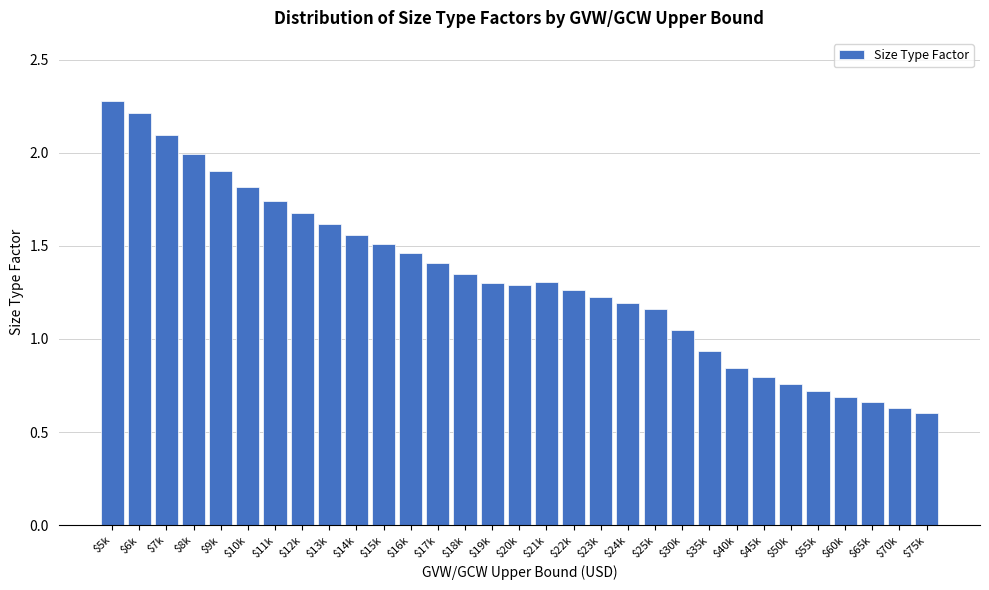

Which category has the highest value across all series?

$5k